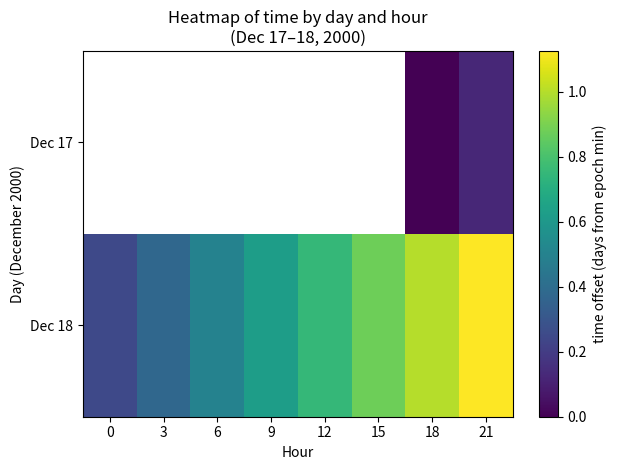

Which category has the lowest value across all series?

18